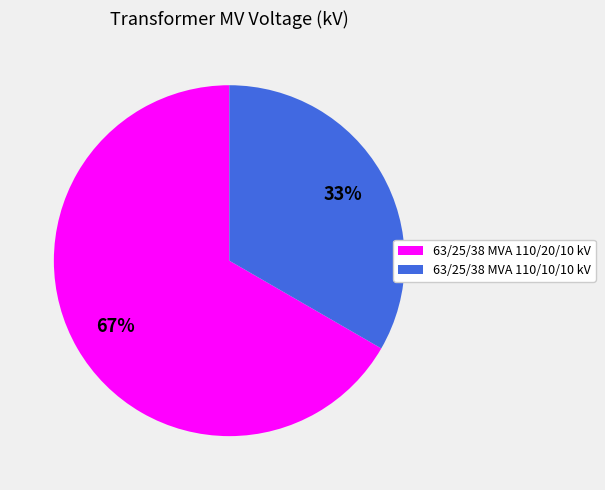

The 63/25/38 MVA 110/20/10 kV slice represents 59% of the pie. True or false?

False